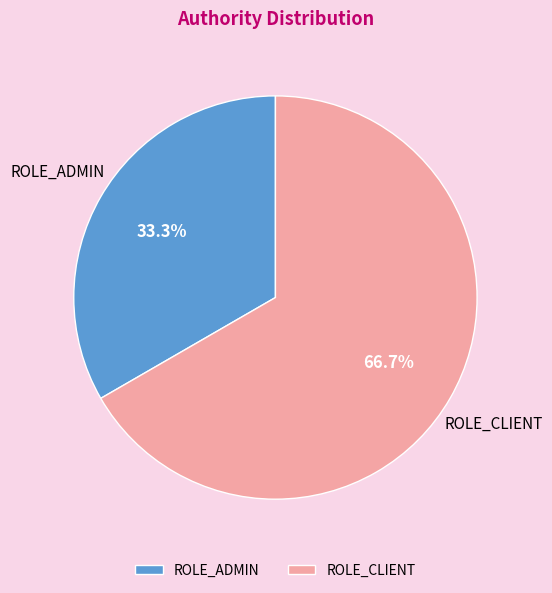

The ROLE_ADMIN slice represents 45% of the pie. True or false?

False